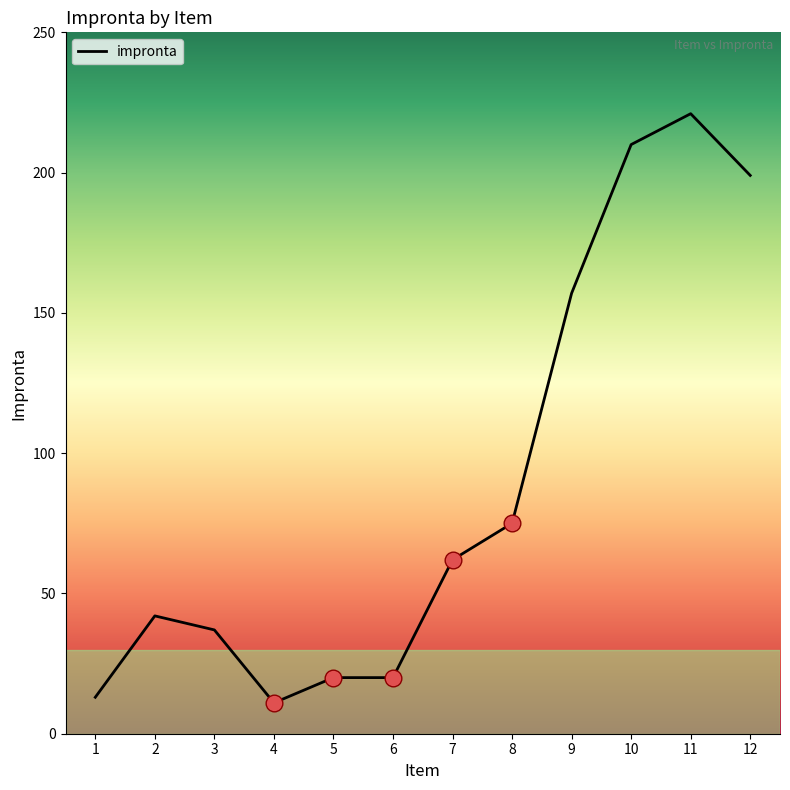

What is the greatest value displayed?

221